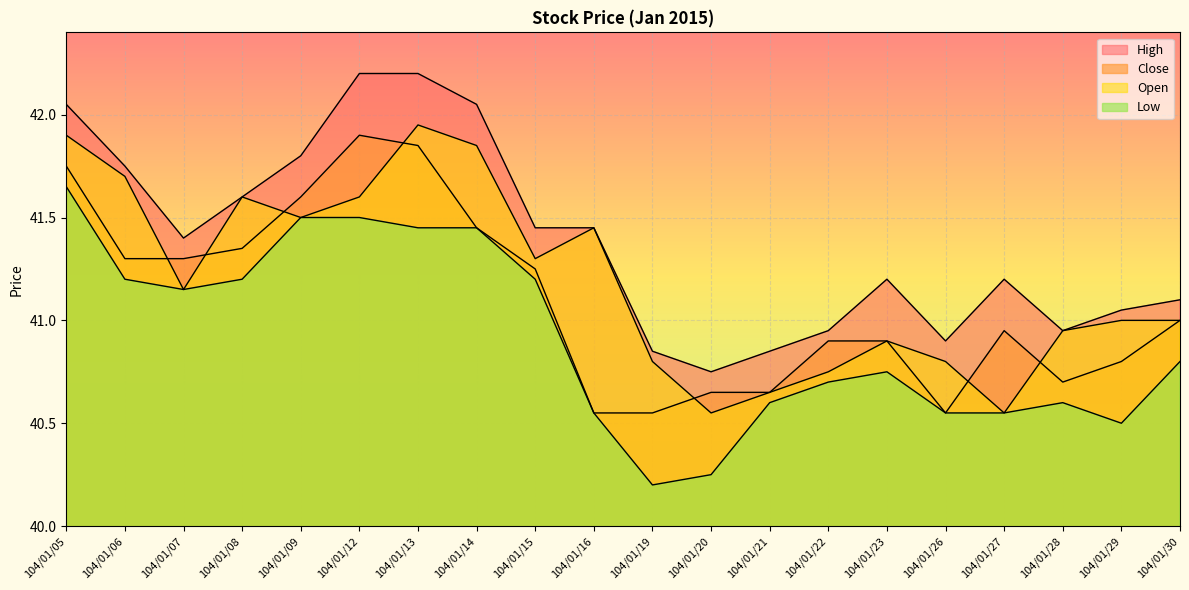

Which series has the largest total across all categories?

High